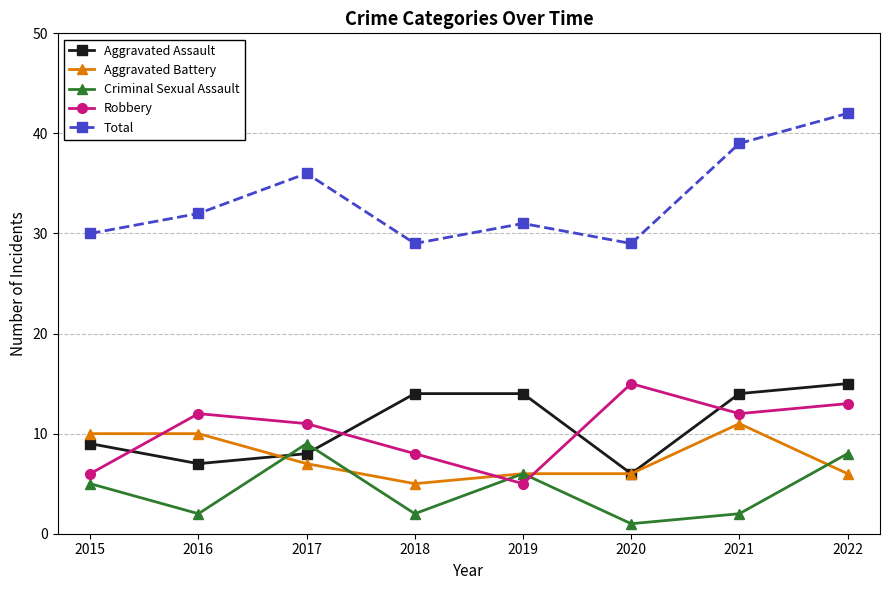

What is the value of the Criminal Sexual Assault point at the 7th from the left?

2